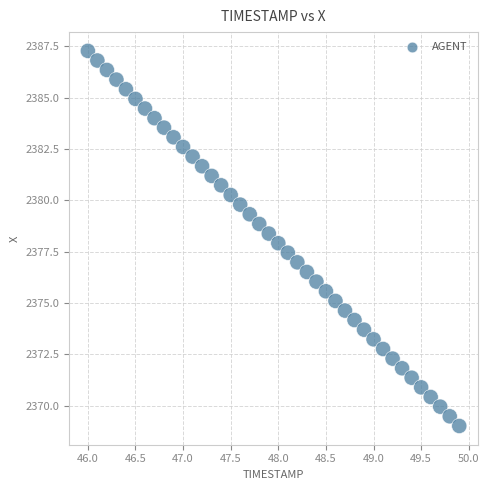

What is the range of Y values (max minus min)?

18.3